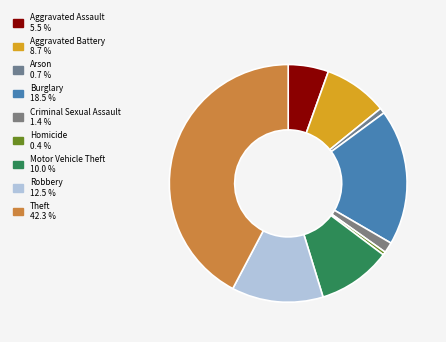

Is the sum of Aggravated Assault and Burglary greater than half?

No